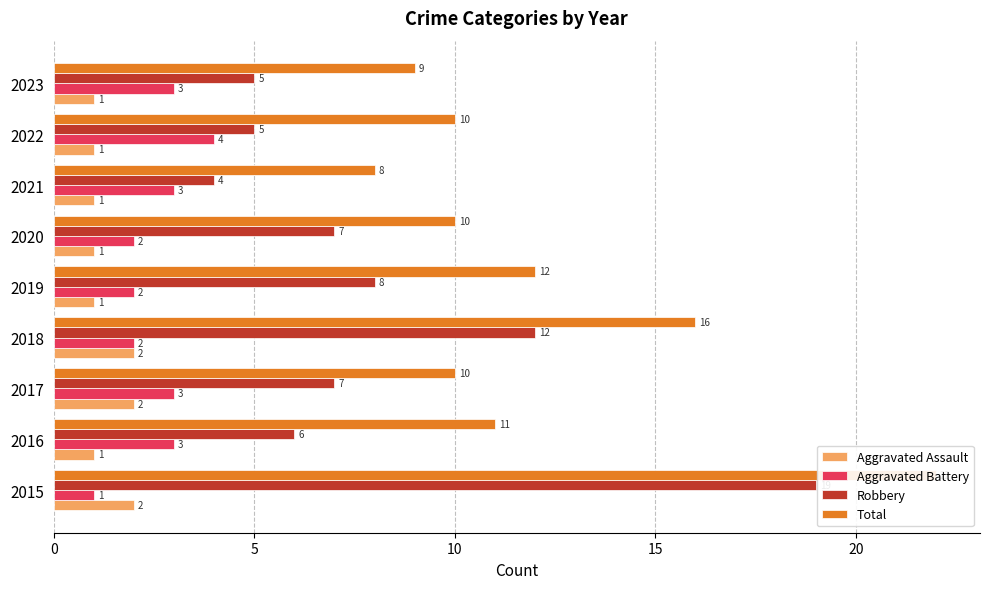

How many bars are there in each group?

4